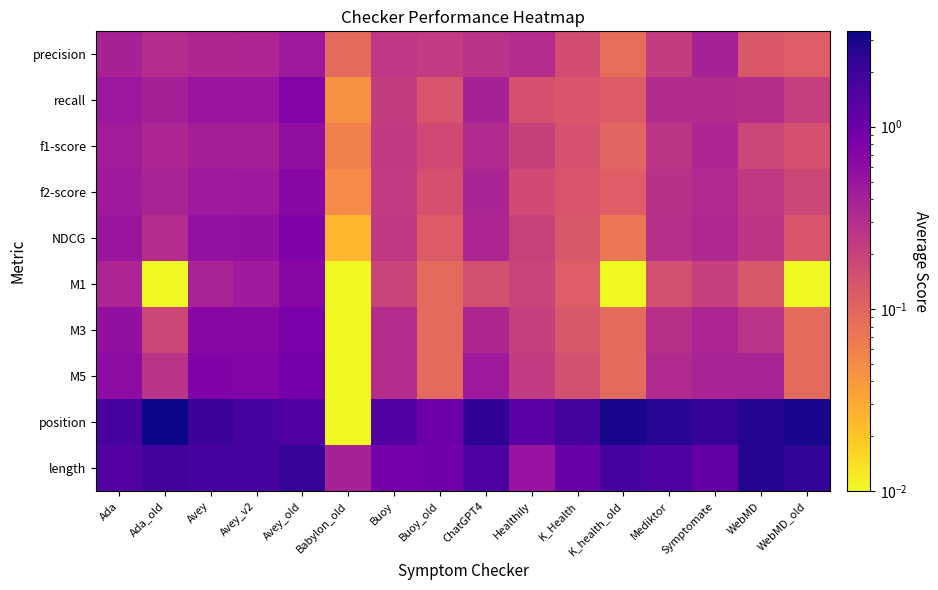

At how many categories does at least one series exceed 1?

14